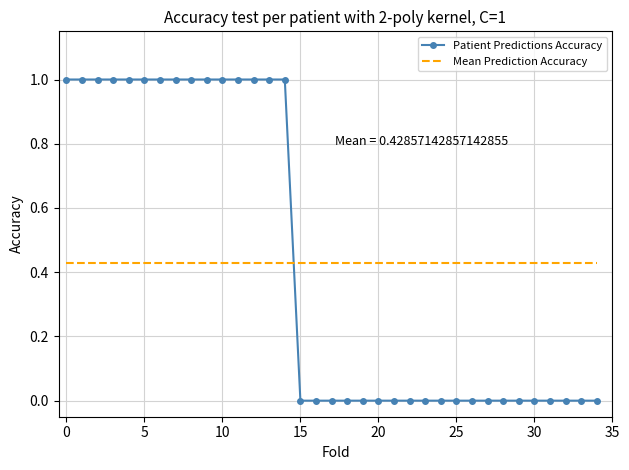

Which series has the largest range (max minus min)?

Patient Predictions Accuracy